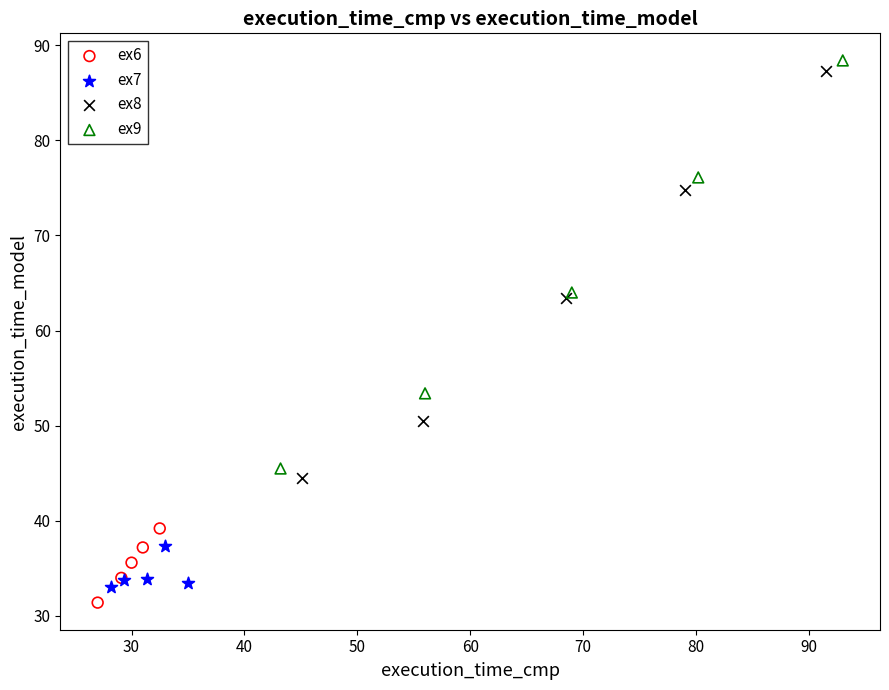

Which series has the largest Y range (max minus min)?

ex9